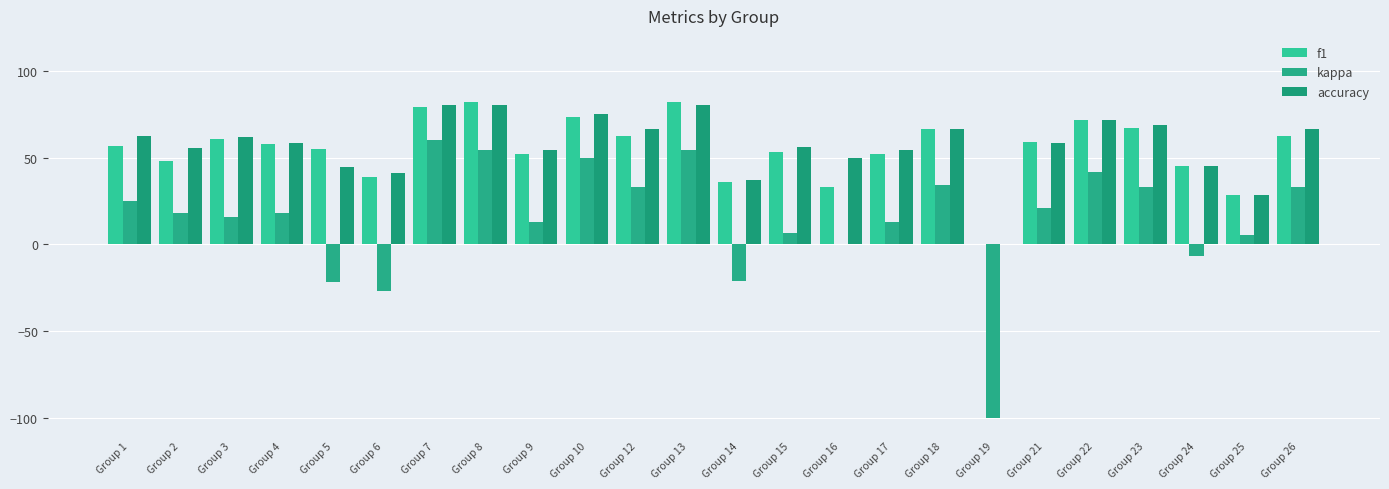

How many distinct data groups are displayed?

3